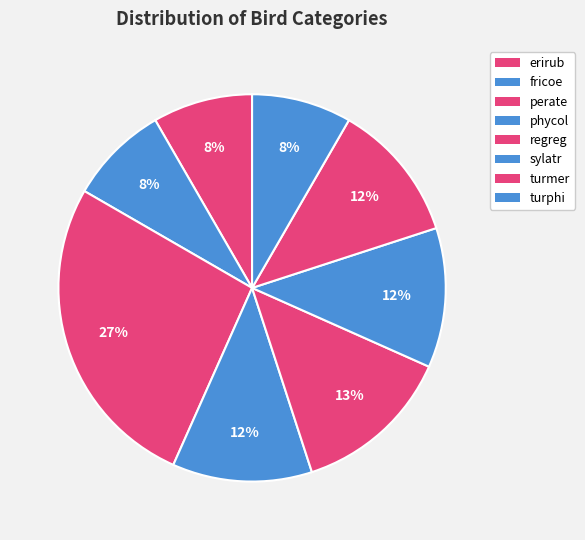

To the nearest percent, what percentage of the pie is sylatr?

12%